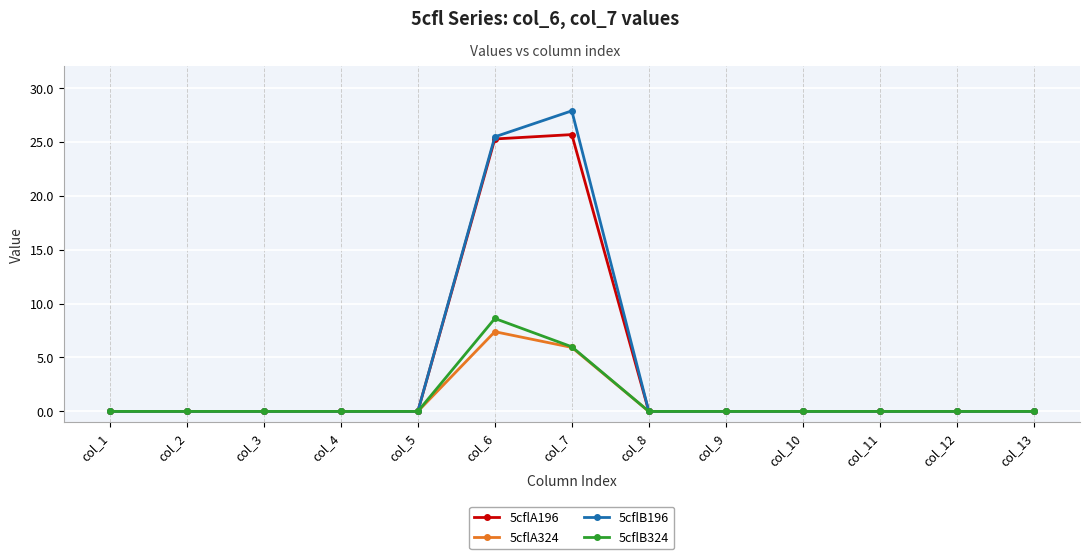

Is this an area chart (filled region under the line)?

No